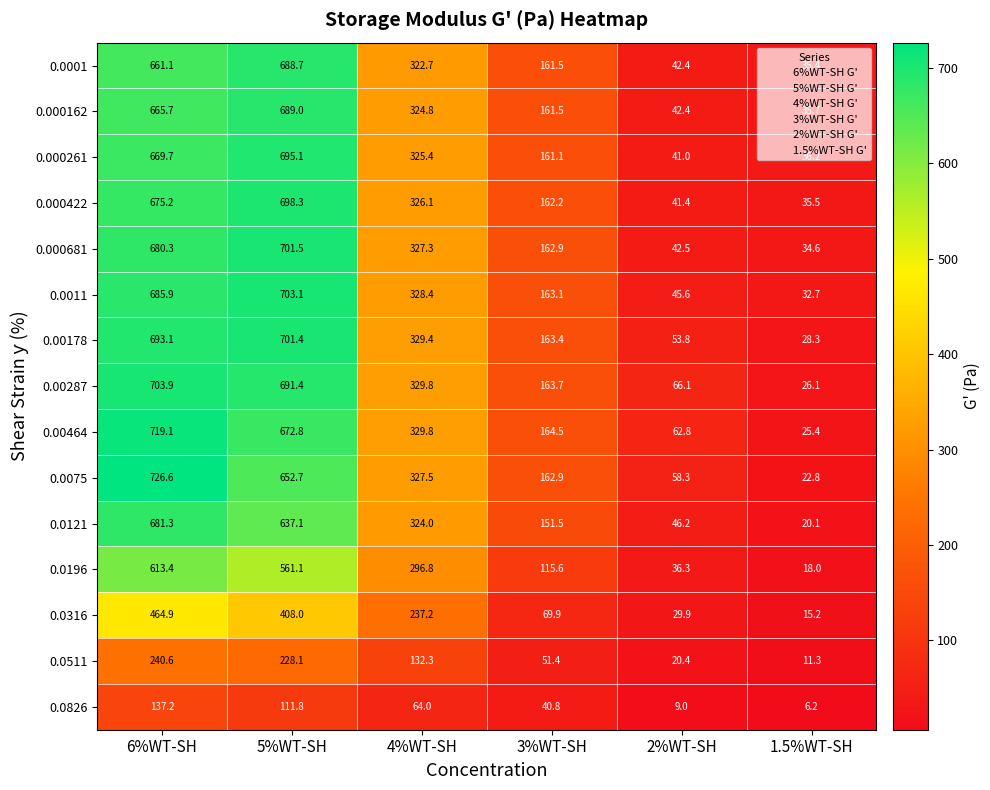

At which category is the sum across all series the highest?

6%WT-SH